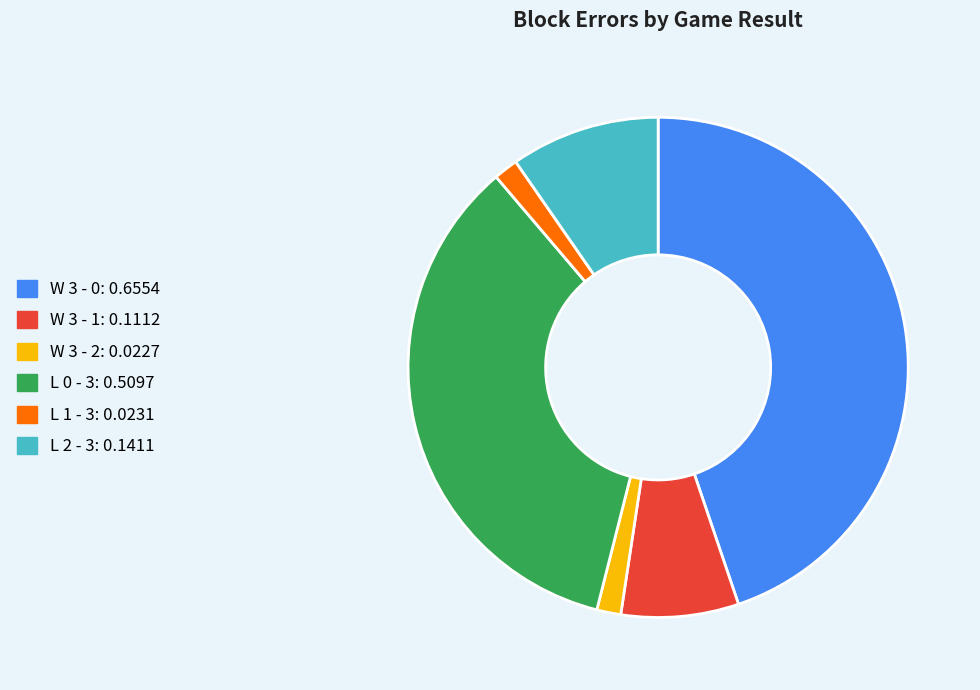

Which has a higher value, W 3 - 2: 0.0227 or L 0 - 3: 0.5097?

L 0 - 3: 0.5097